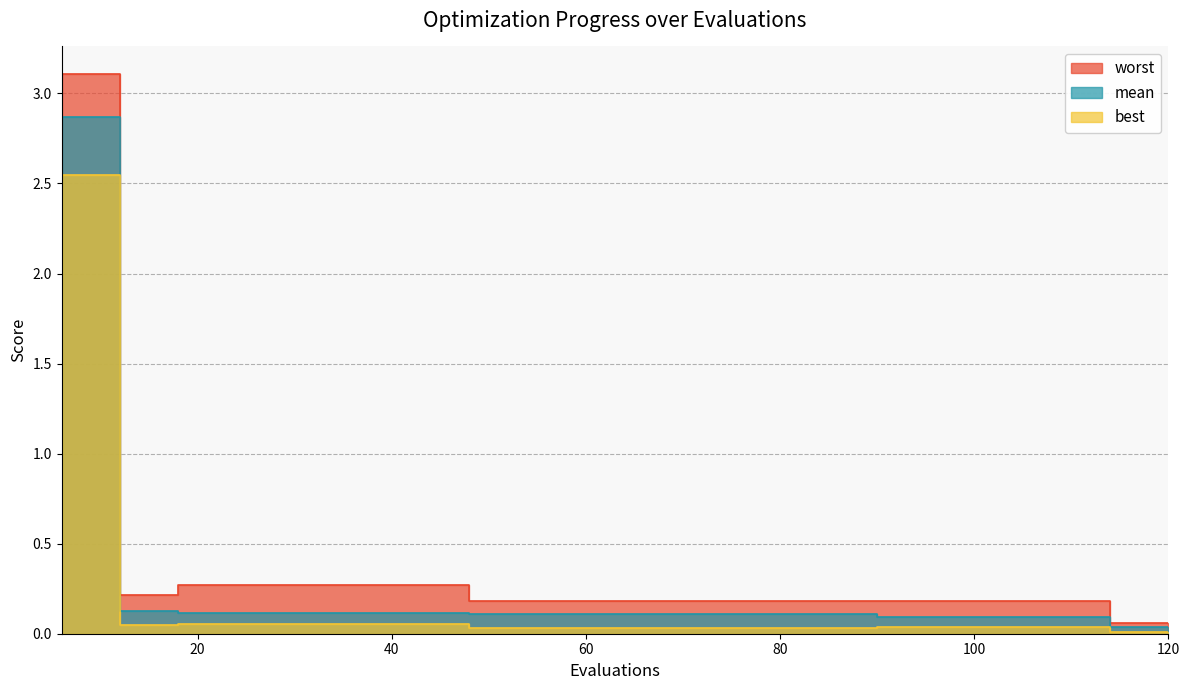

List the series in order of their overall mean, lowest first.

best, mean, worst